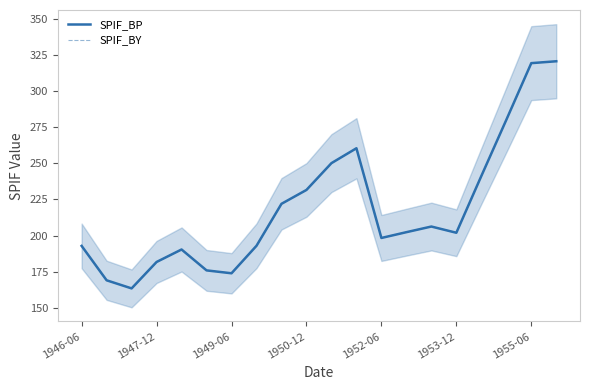

How many interior local valleys does the SPIF_BY series have?

4